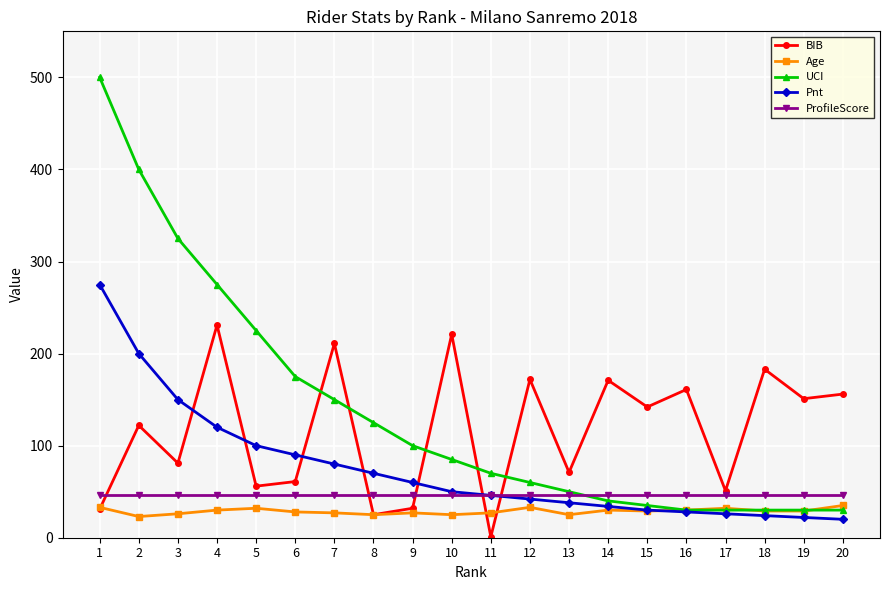

How many interior local peaks does the BIB series have?

8